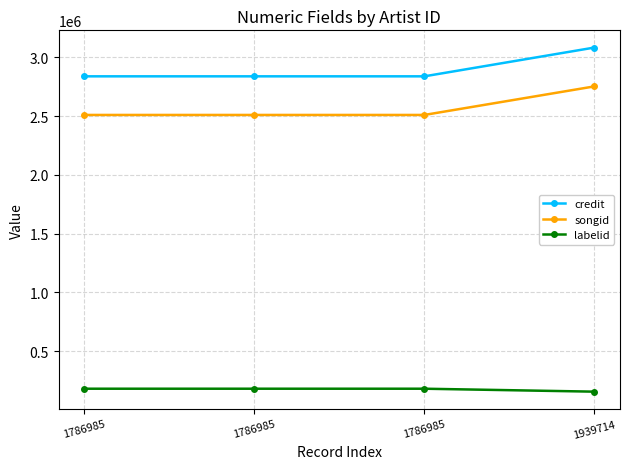

How many lines are shown in the chart?

3